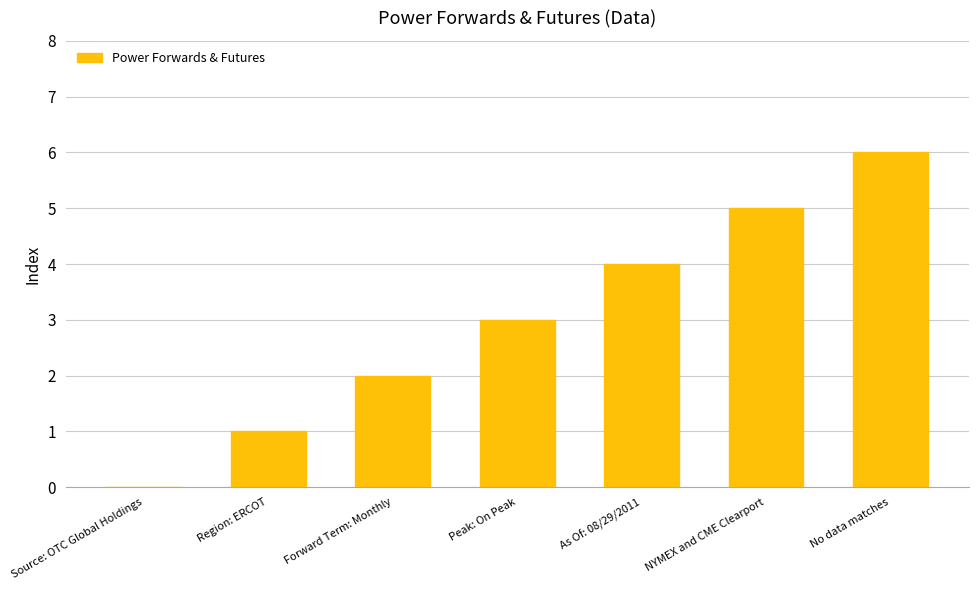

What is the sum of the values at As Of: 08/29/2011 and Peak: On Peak?

7